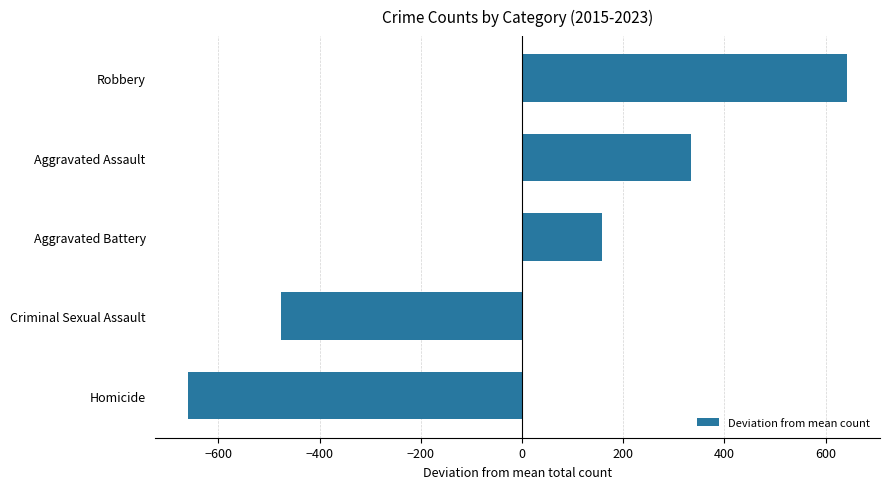

Is it true that the value at Robbery is 642.4?

True